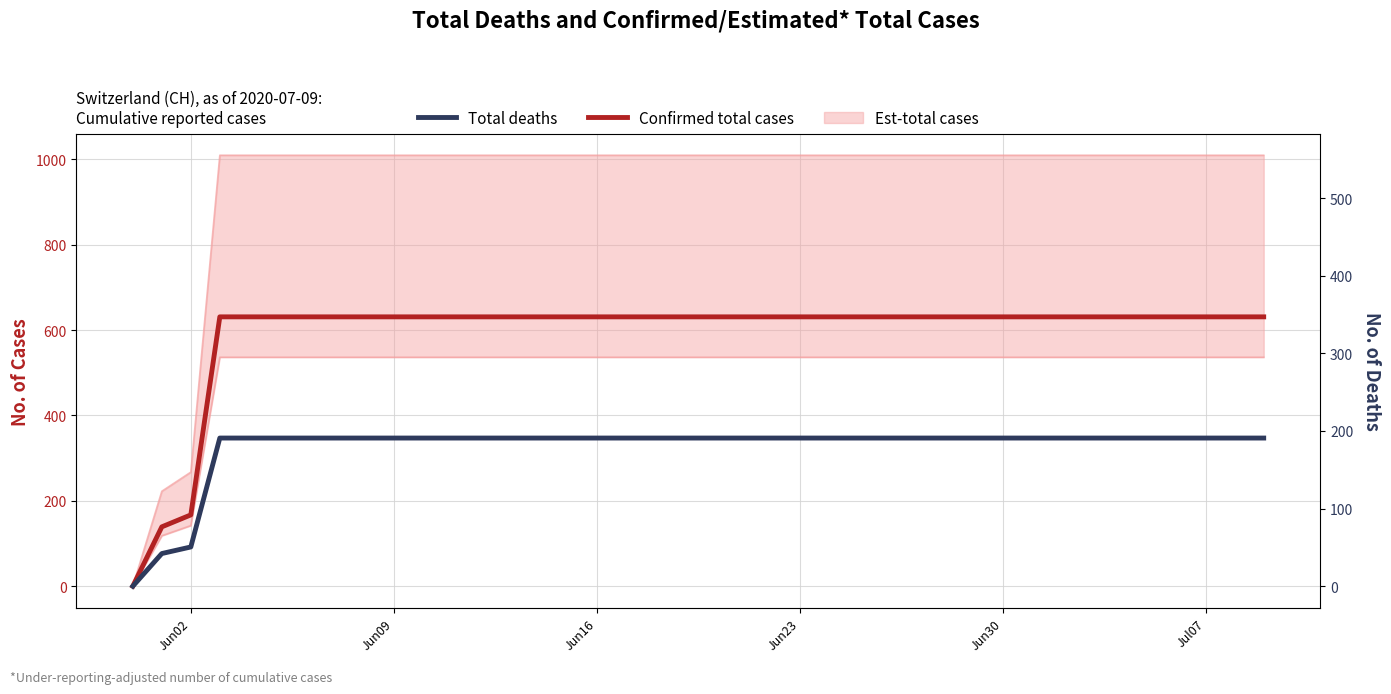

True or false: Confirmed total cases and Total deaths intersect in this chart.

False